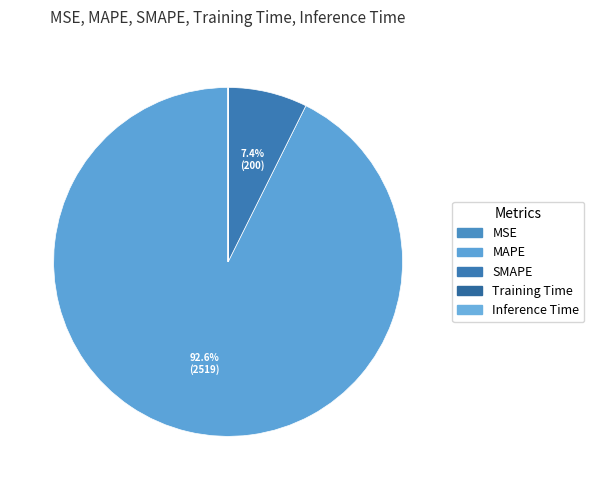

Which has a higher value, SMAPE or Training Time?

SMAPE